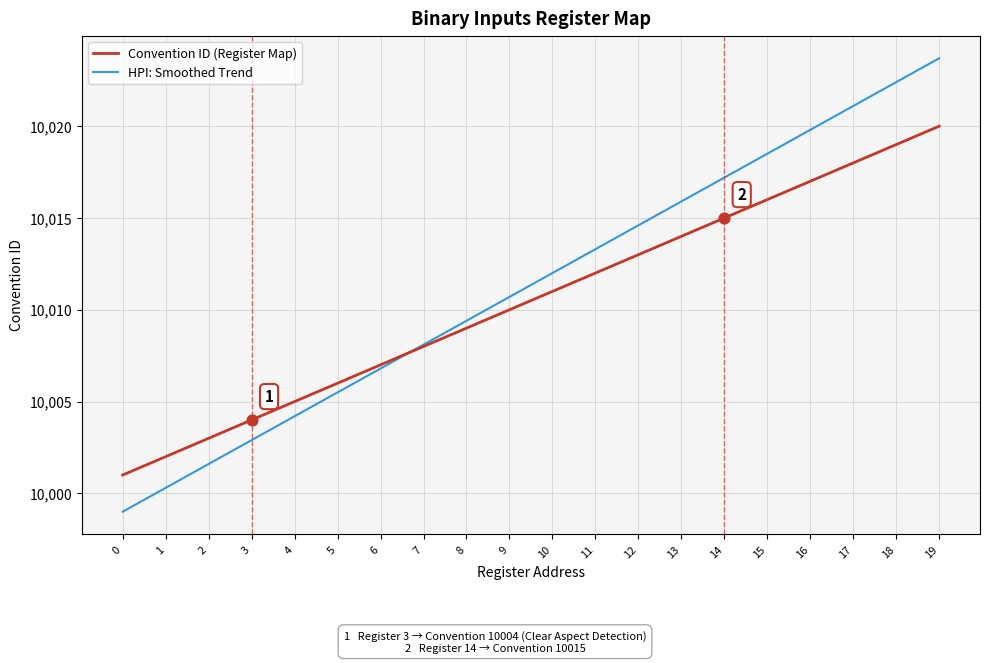

What is the total value across all series at 15?

20034.5